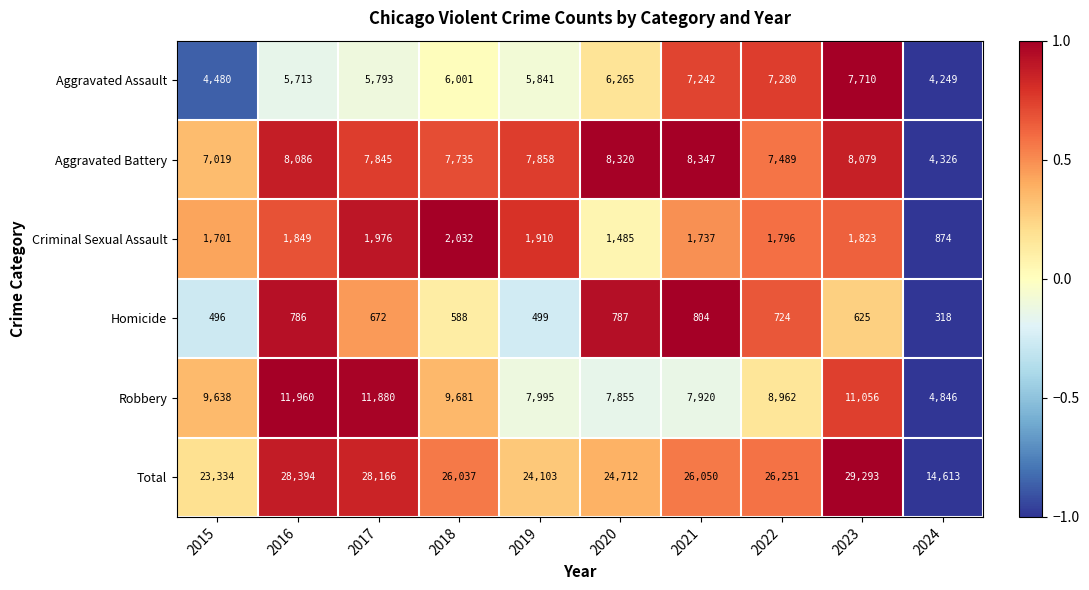

At which label is Aggravated Assault closest to 5979?

2018